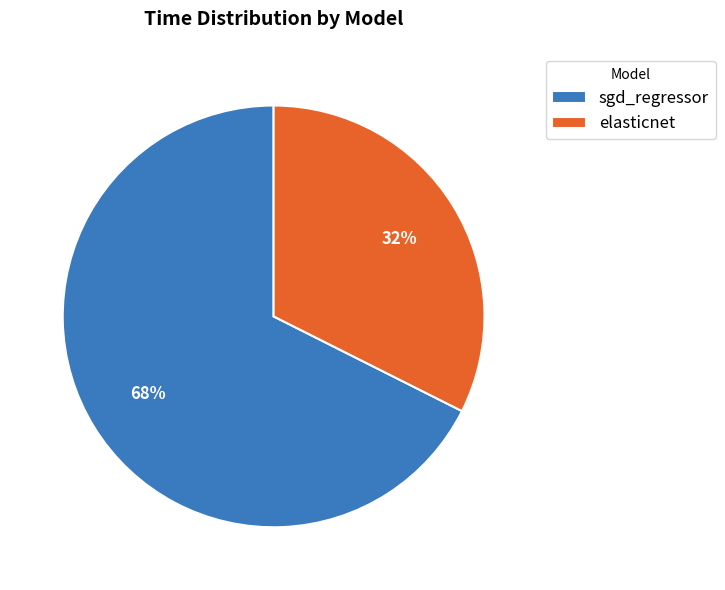

Combined, do elasticnet and sgd_regressor account for over 50%?

Yes